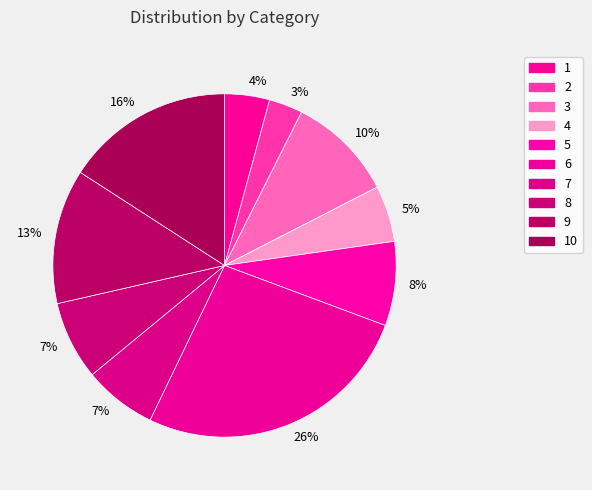

How many segments does this pie chart have?

10